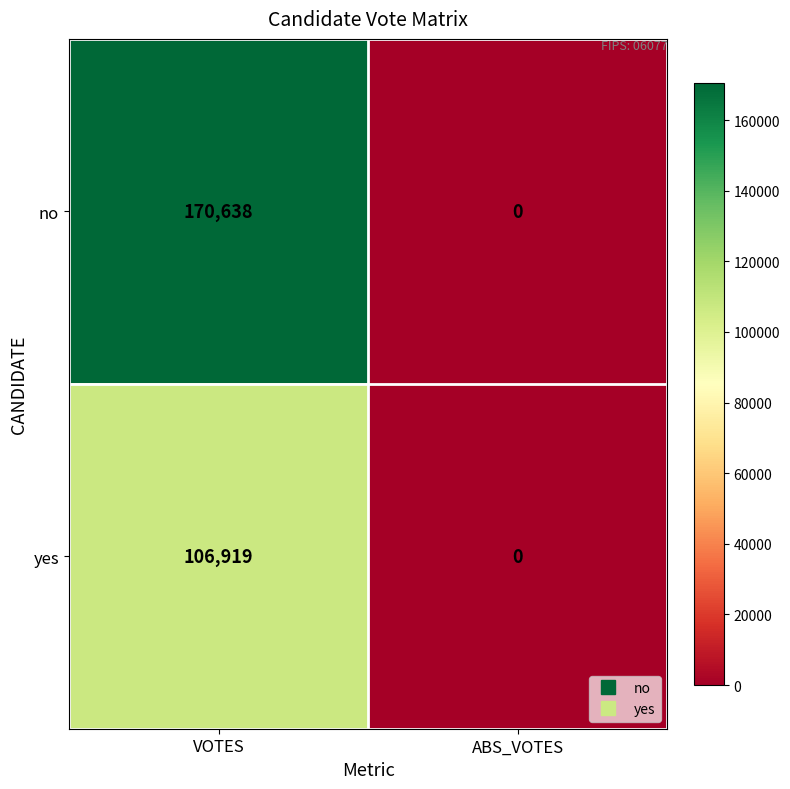

At how many categories does at least one series exceed 164767?

1